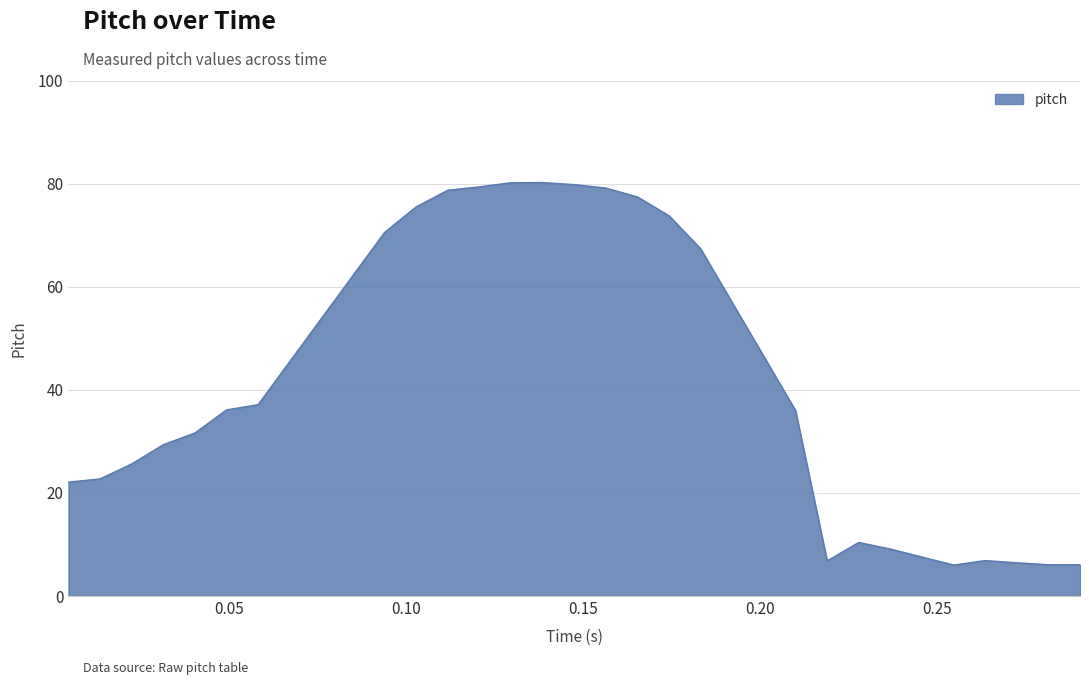

What is the smallest value displayed?

6.0